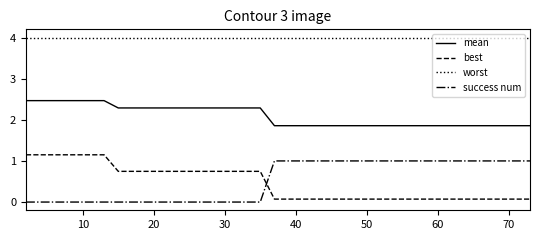

What is the greatest value displayed?

4.0